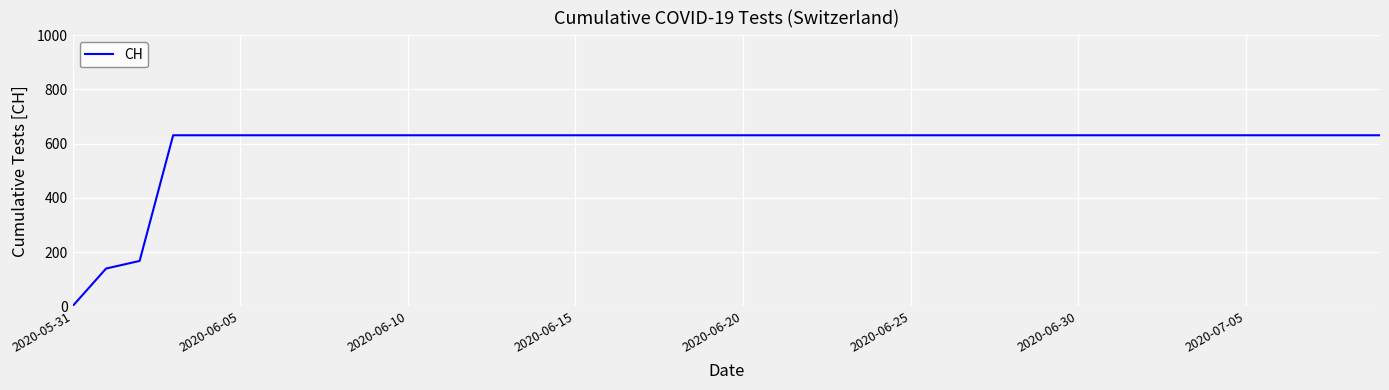

What is the difference between the maximum and minimum values?

631